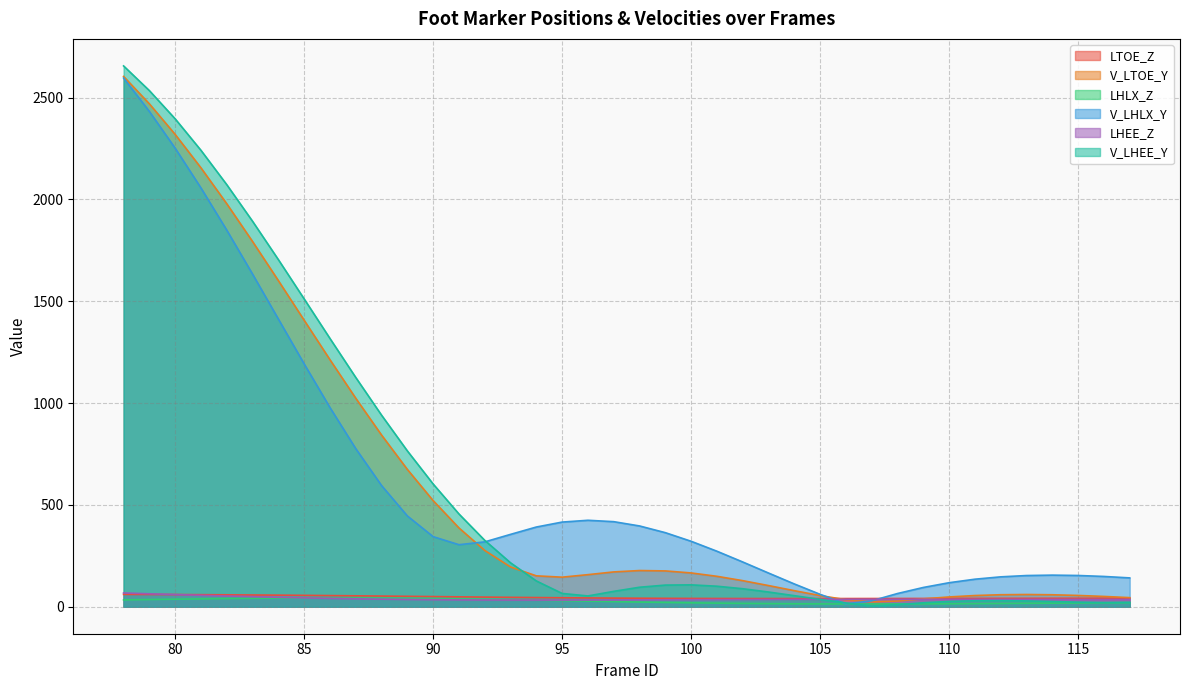

List the series in order of their peak value, highest first.

V_LHEE_Y, V_LTOE_Y, V_LHLX_Y, LHEE_Z, LTOE_Z, LHLX_Z